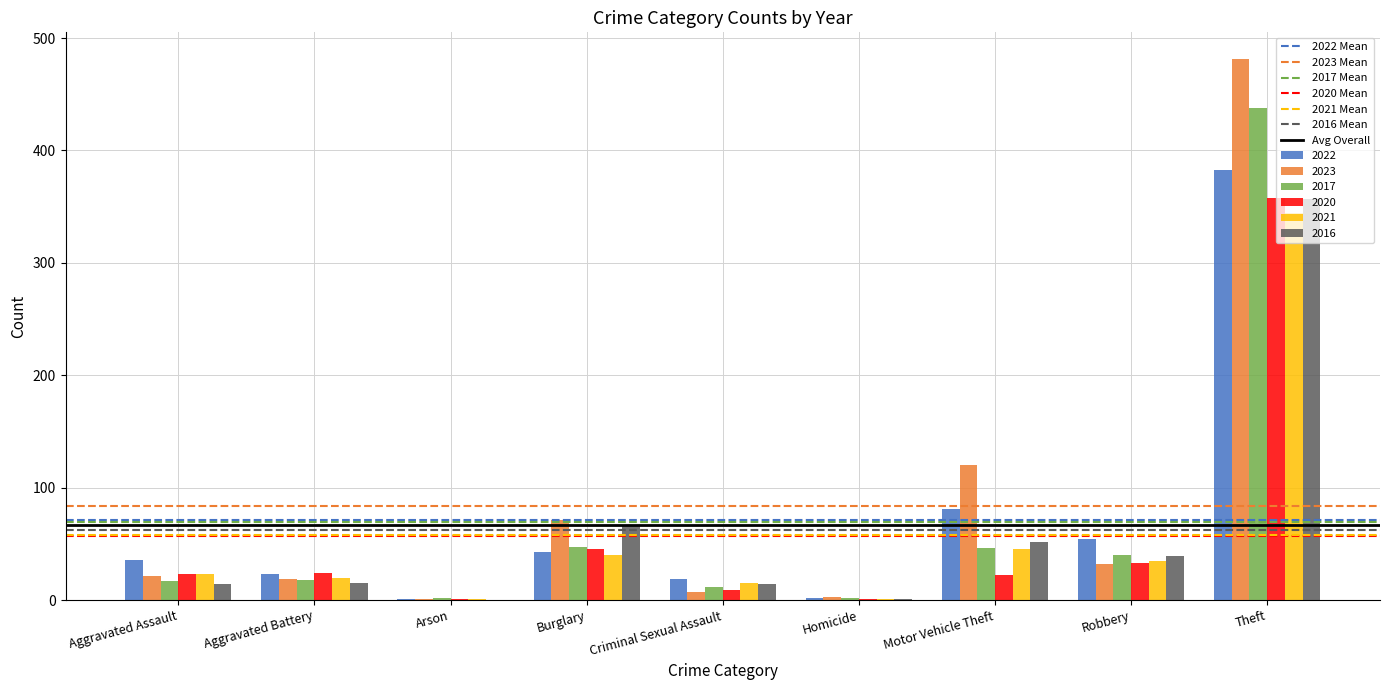

At which label does 2020 reach its peak?

Theft